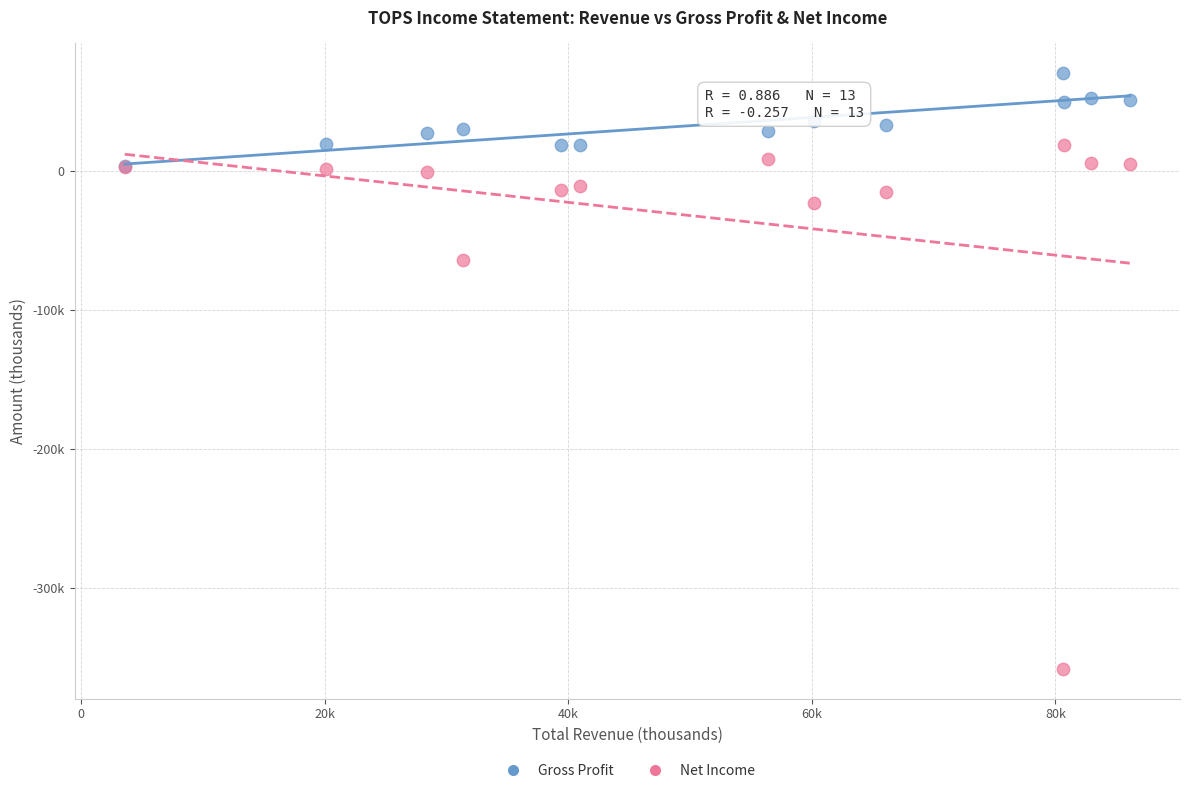

Which series contains the highest Y value?

Gross Profit